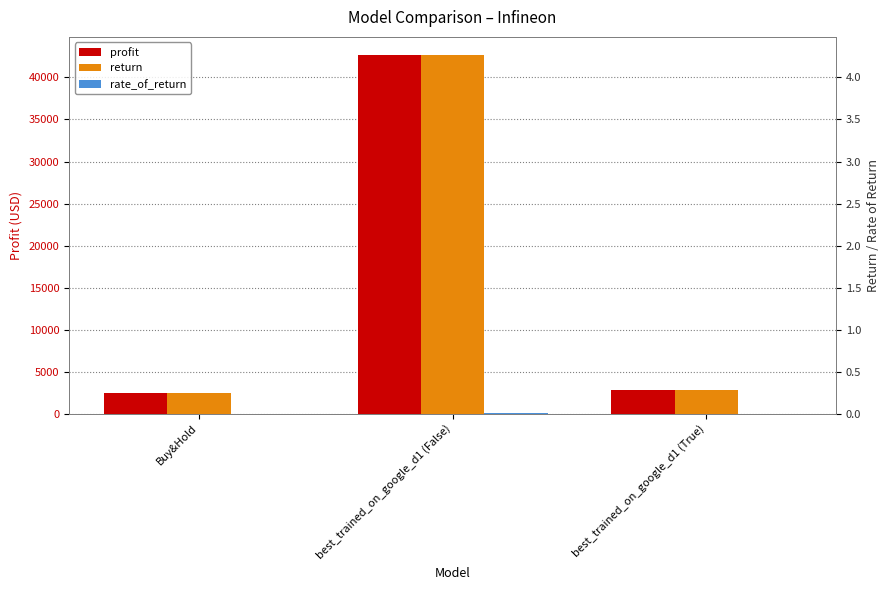

Reading right to left, transcribe all the data shown in this chart.

profit: 2859.0	42698.1	2456.7
return: 0.3	4.3	0.2
rate_of_return: 0.0	0.0	0.0